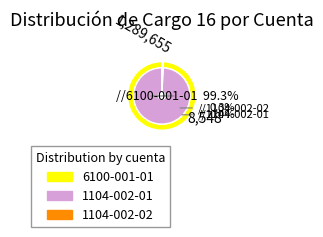

To the nearest percent, what is the combined percentage of 1104-002-02 (Angelina) and 6100-001-01?

100%